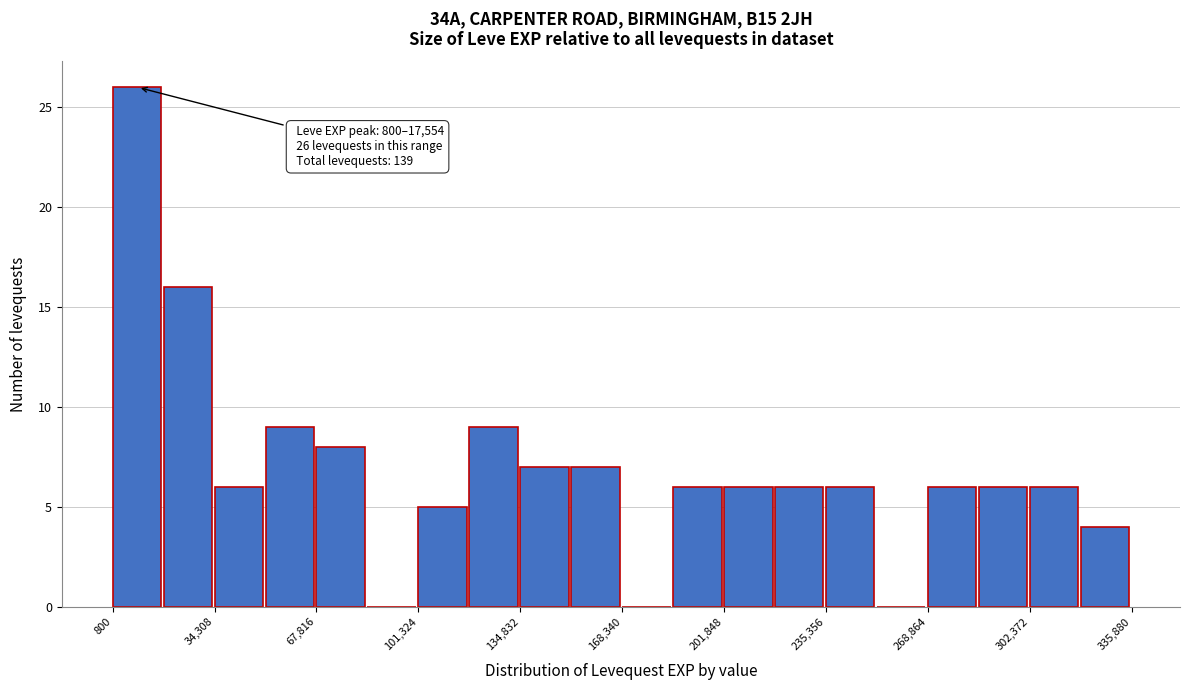

Read against the x-axis, roughly where is the centre of the tallest bar?

10000